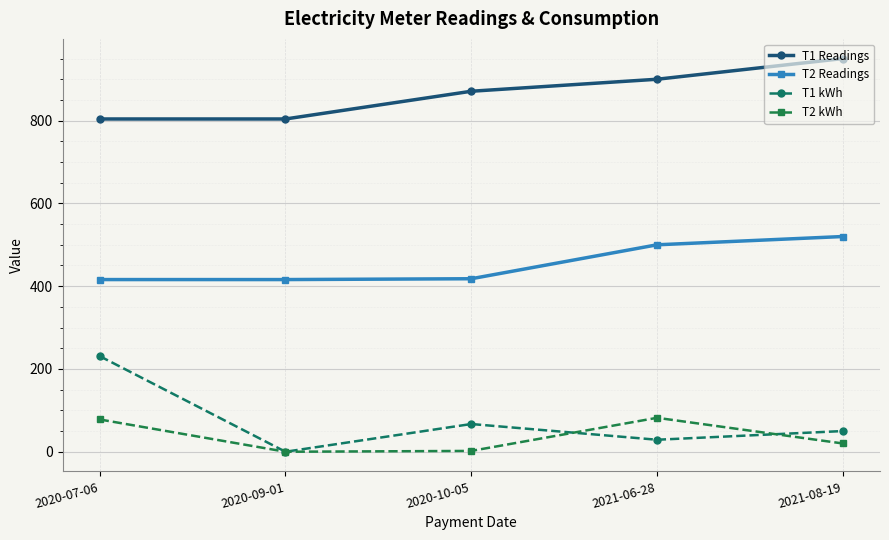

Is this an area chart (filled region under the line)?

No